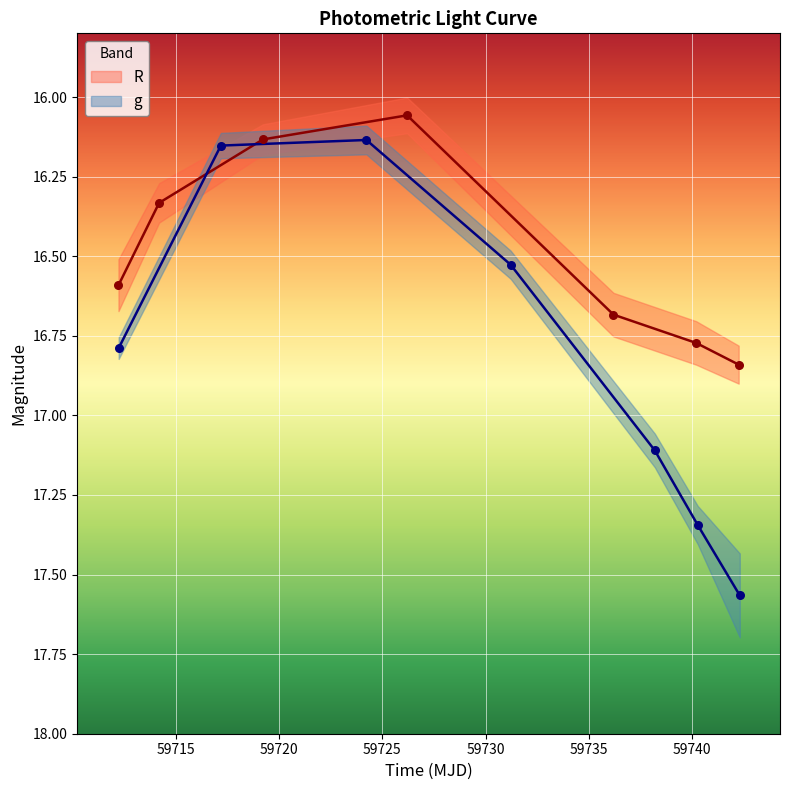

What are all the series names shown in the legend?

R, g